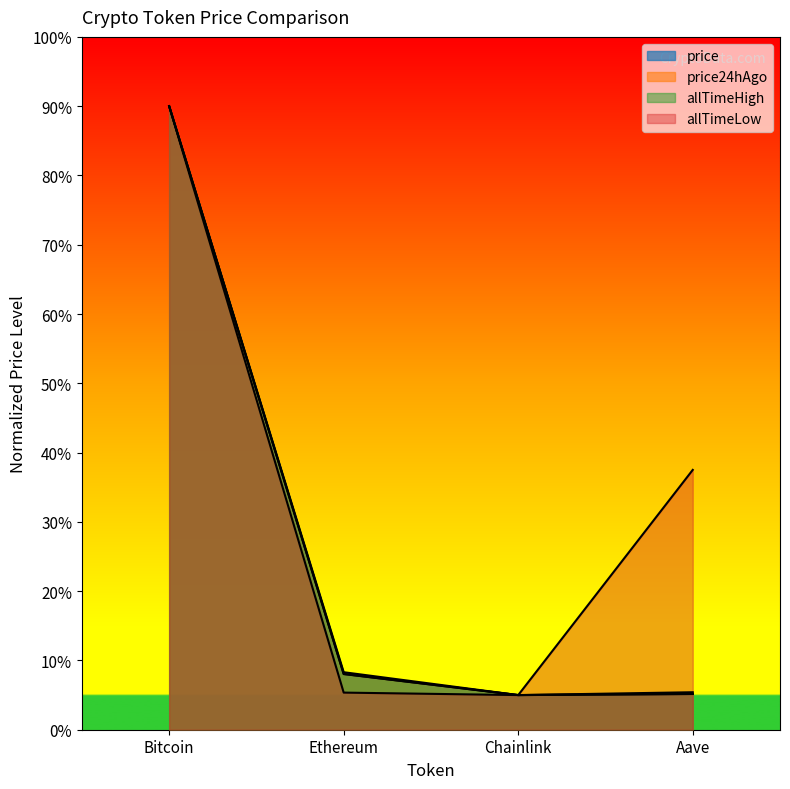

Reading right to left, extract all data points from this chart.

price: Aave=5.2	Chainlink=5.0	Ethereum=8.1	Bitcoin=90.0
price24hAgo: Aave=5.2	Chainlink=5.0	Ethereum=8.0	Bitcoin=90.0
allTimeHigh: Aave=5.4	Chainlink=5.0	Ethereum=8.3	Bitcoin=90.0
allTimeLow: Aave=37.5	Chainlink=5.0	Ethereum=5.4	Bitcoin=90.0